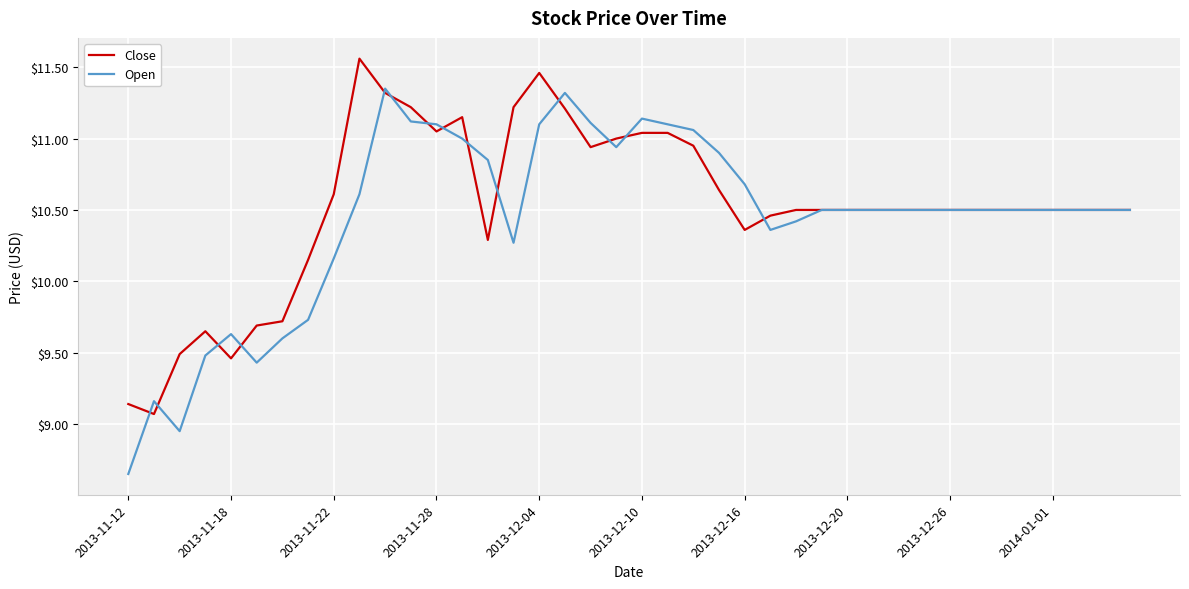

Rank the series by their maximum value, from highest to lowest.

Close, Open